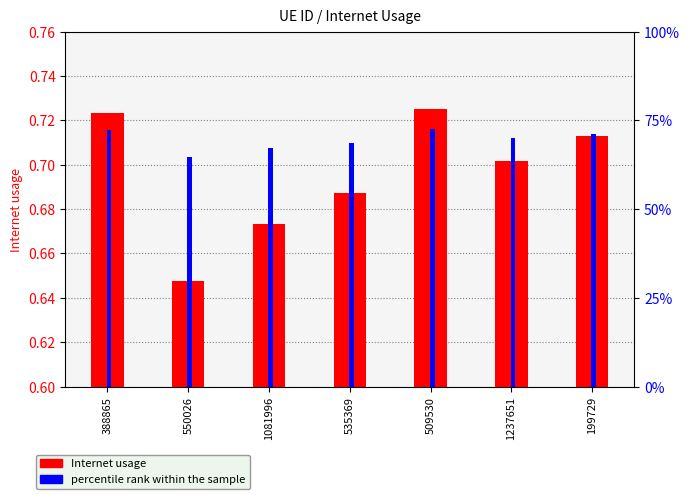

What is the difference between the maximum and second lowest values in the percentile rank within the sample series?

0.1